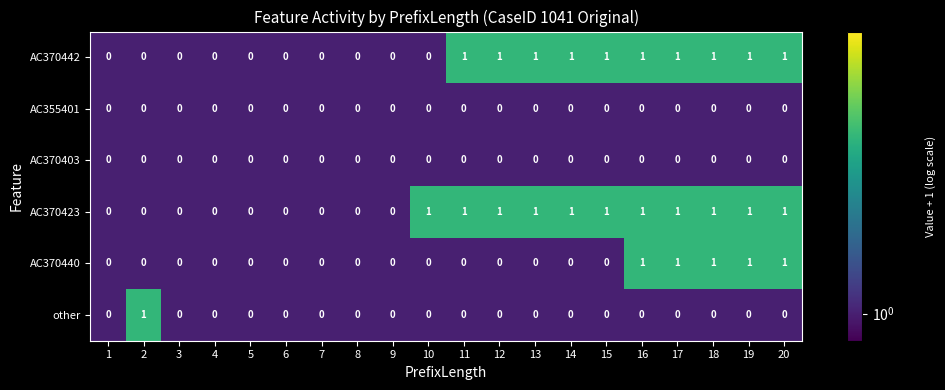

The AC370403 series shows 0 at 5. True or false?

True